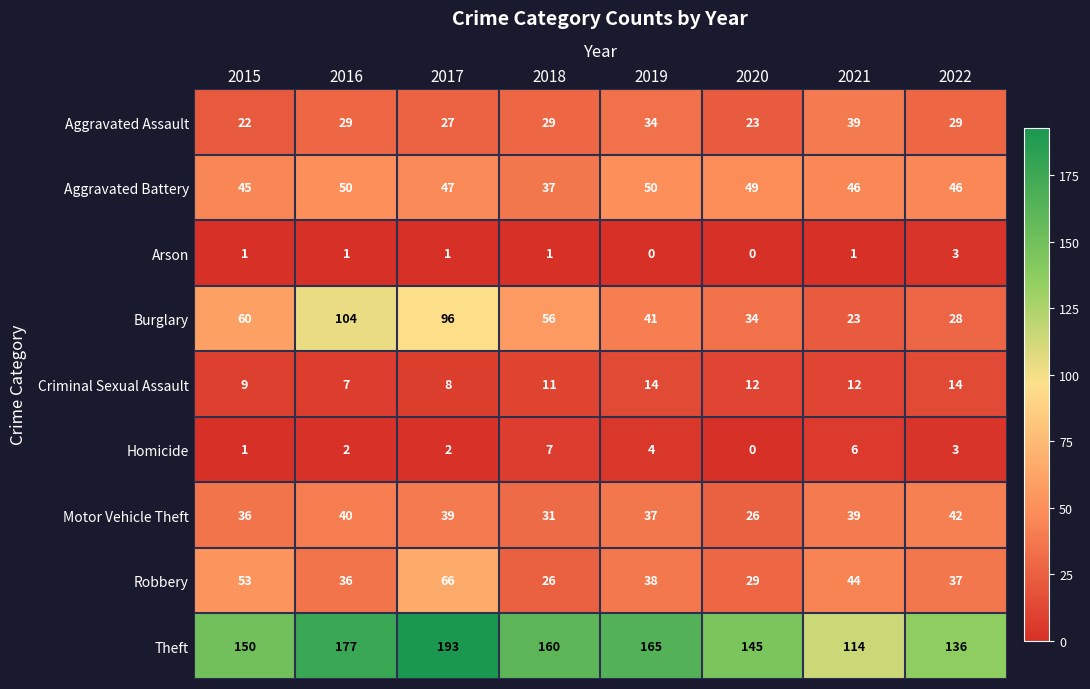

At how many categories does at least one series exceed 83?

8